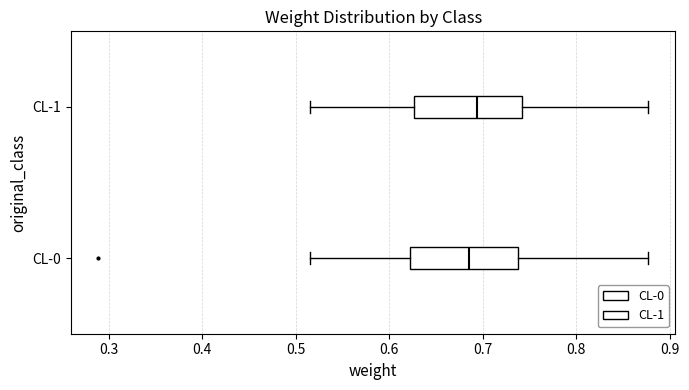

Reading bottom to top, transcribe this box plot: for each box, give where its median line is, the range the box spans, and where its two whiskers end, as read against the x-axis. The values are not printed on the chart, so give them approximately, as read against the axis.

CL-0: median 0.68, box 0.62 to 0.74, whiskers 0.52 to 0.88
CL-1: median 0.69, box 0.63 to 0.74, whiskers 0.52 to 0.88